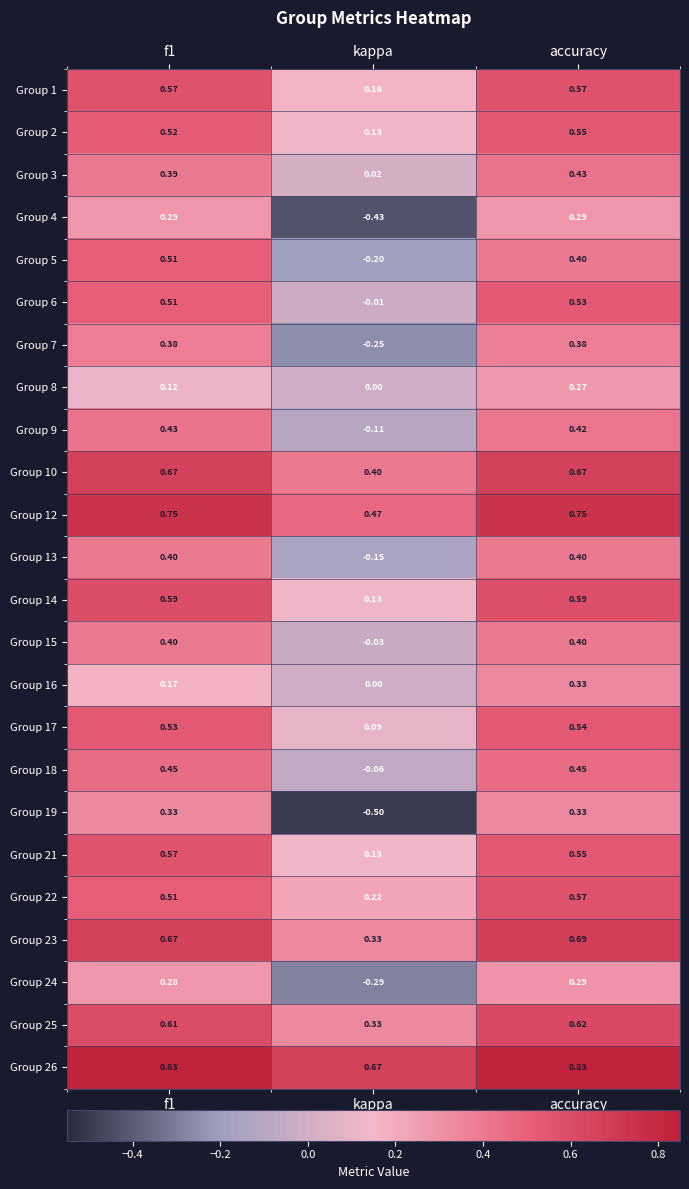

Is the value of Group 9 at kappa greater than the value of Group 14 at f1?

No